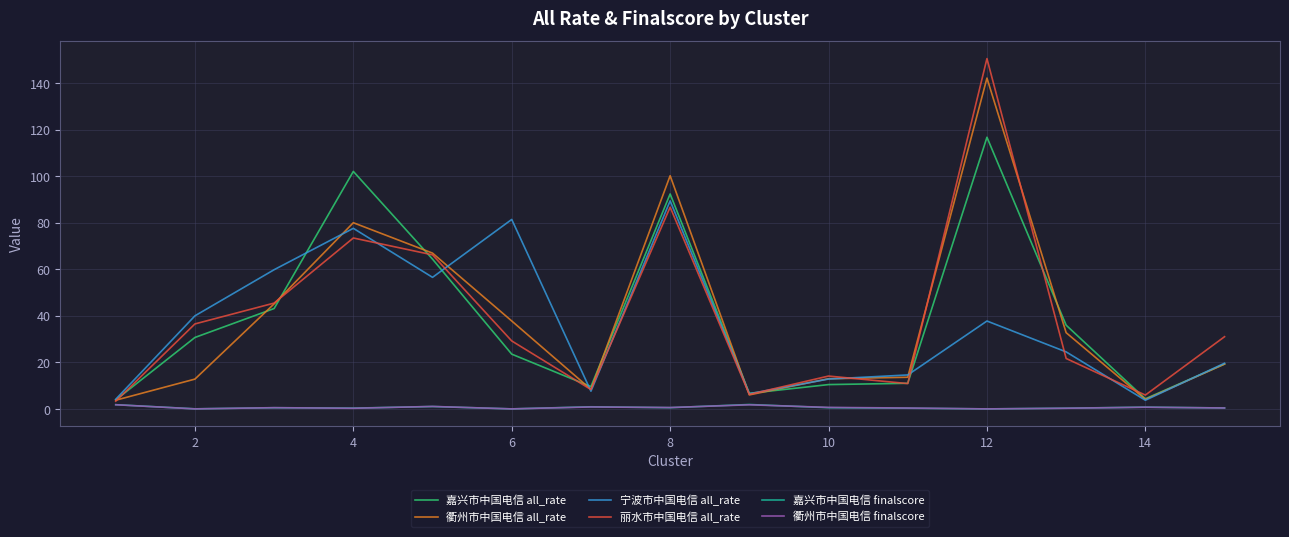

Which series has the widest spread of values?

丽水市中国电信 all_rate